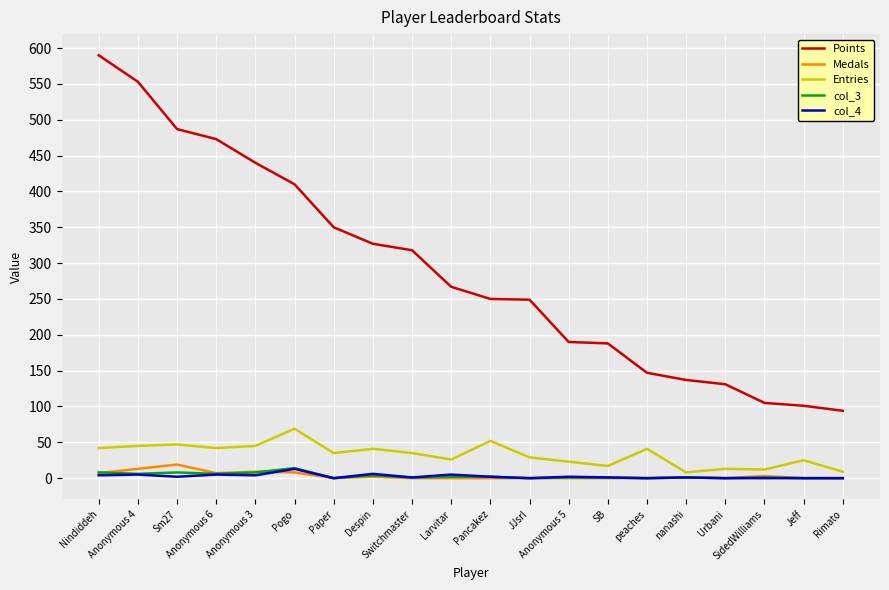

At which category does the chart reach its peak across all series?

Nindiddeh